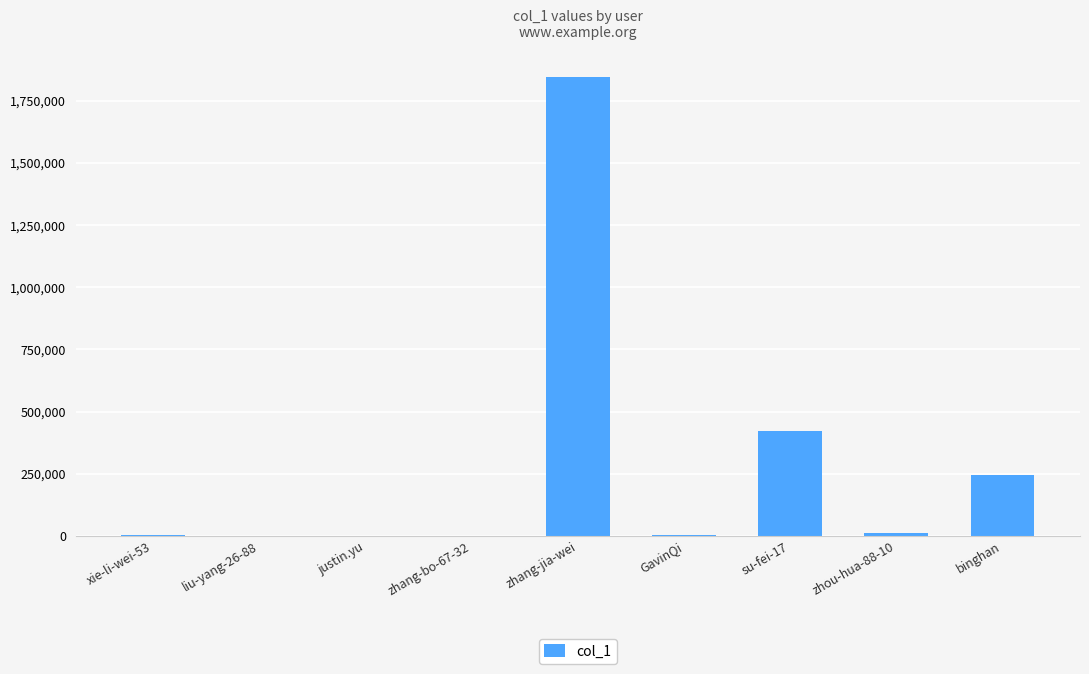

What is the greatest value displayed?

1846457